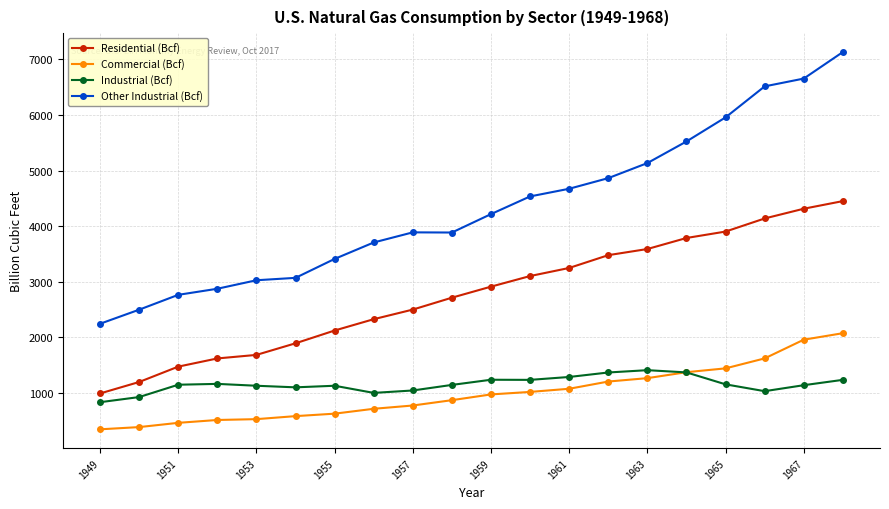

Which series has the largest range (max minus min)?

Other Industrial (Bcf)